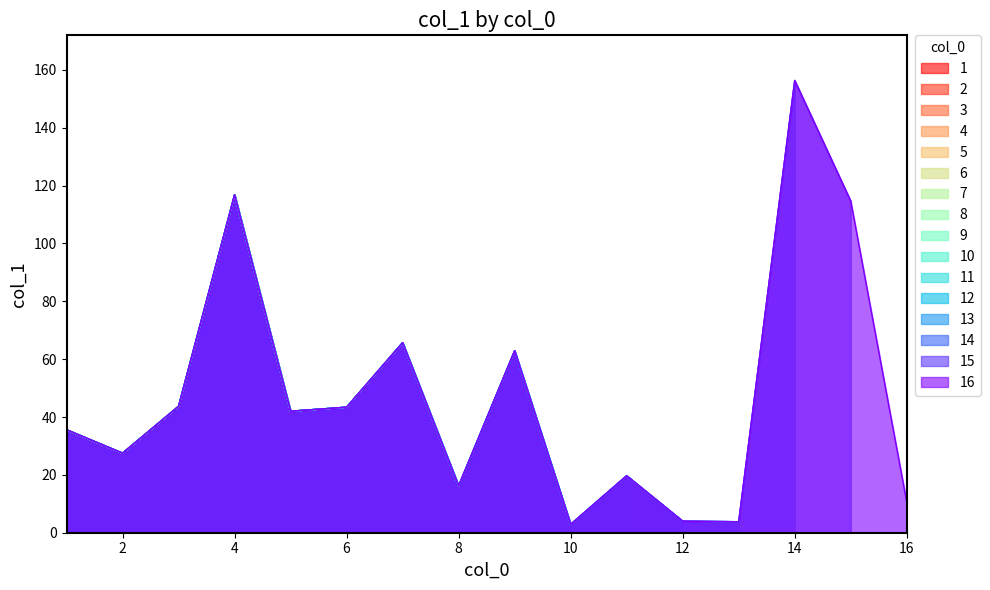

True or false: the data shows 18.2 at 16.

False